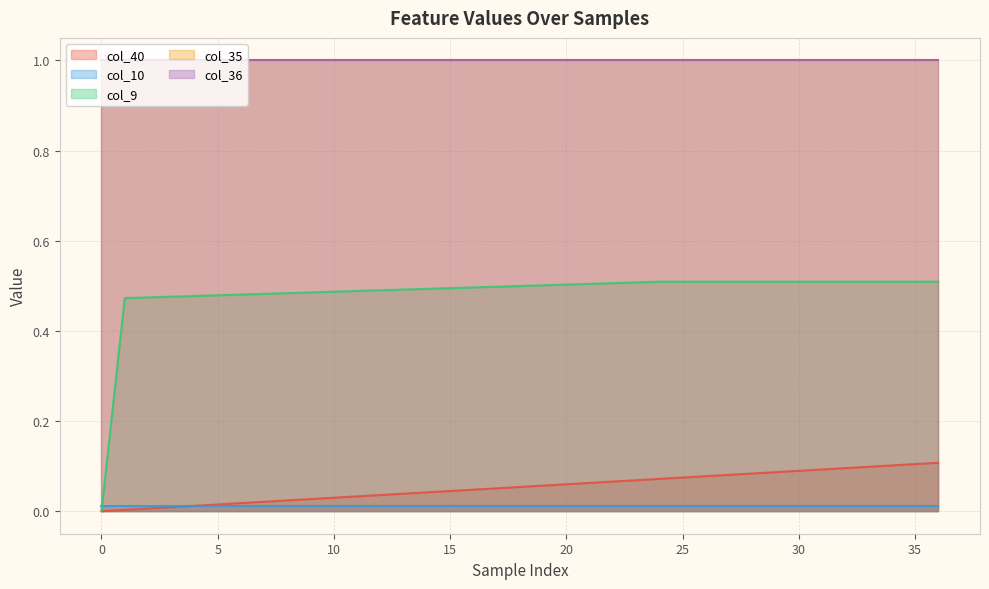

At which category is the sum across all series the highest?

36